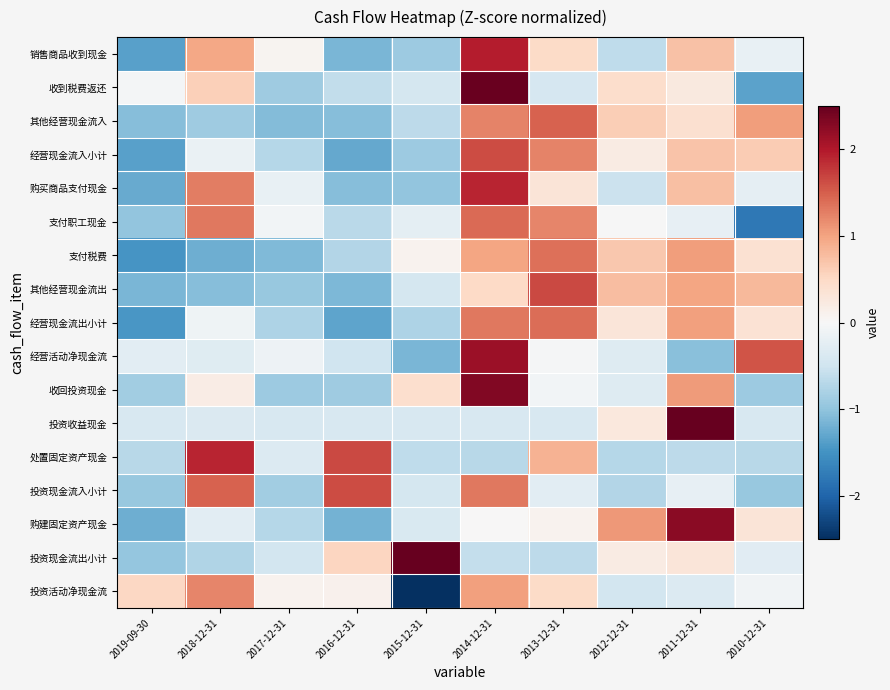

Rank the series by their maximum value, from highest to lowest.

投资收益现金, 投资现金流出小计, 收到税费返还, 收回投资现金, 购建固定资产现金, 经营活动净现金流, 销售商品收到现金, 购买商品支付现金, 处置固定资产现金, 其他经营现金流出, 投资现金流入小计, 经营现金流入小计, 其他经营现金流入, 支付职工现金, 经营现金流出小计, 支付税费, 投资活动净现金流